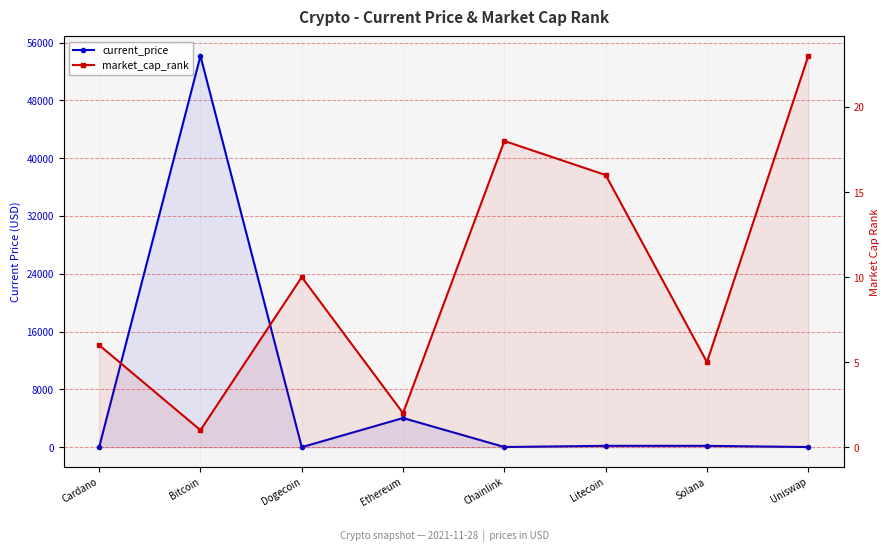

Rank the series by their maximum value, from lowest to highest.

market_cap_rank, current_price